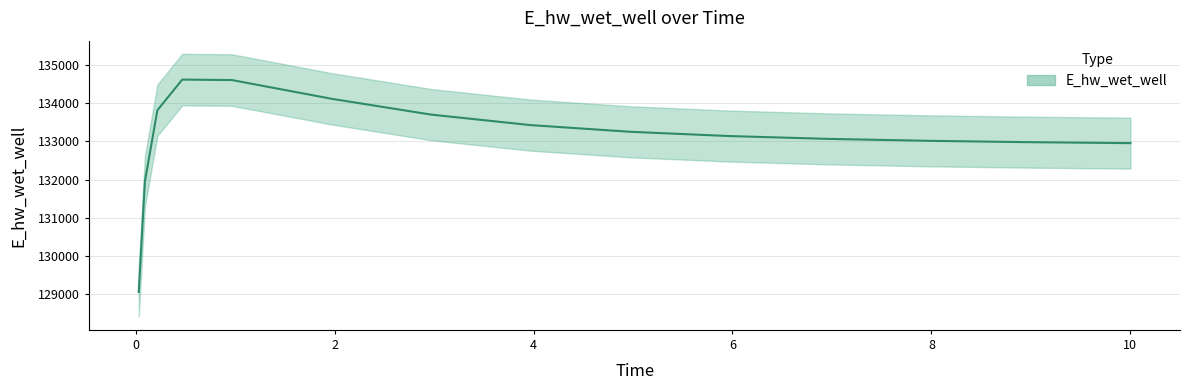

List the labels in order of value, largest first.

0.46875, 0.96875, 1.96875, 0.21875, 2.96875, 3.96875, 4.96875, 5.96875, 6.96875, 7.96875, 8.96875, 9.96875, 10.0, 0.09375, 0.03125